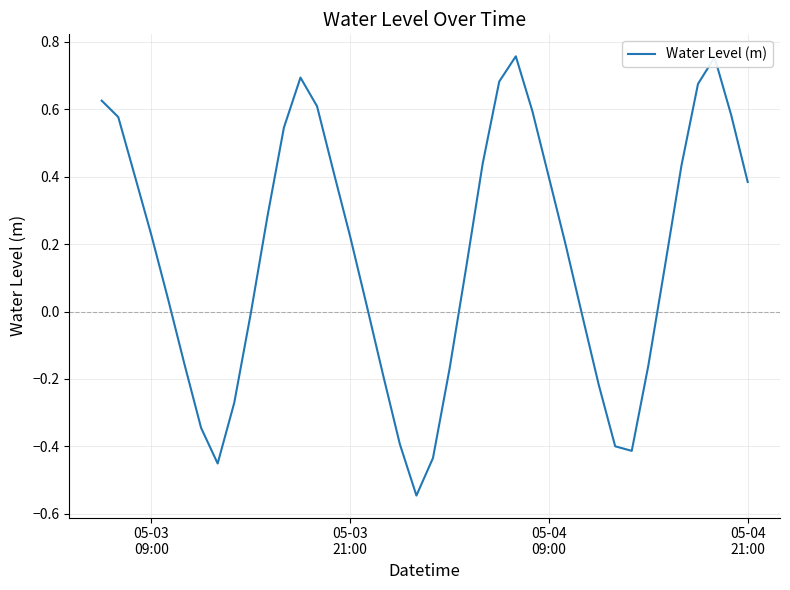

Is this an area chart (filled region under the line)?

No